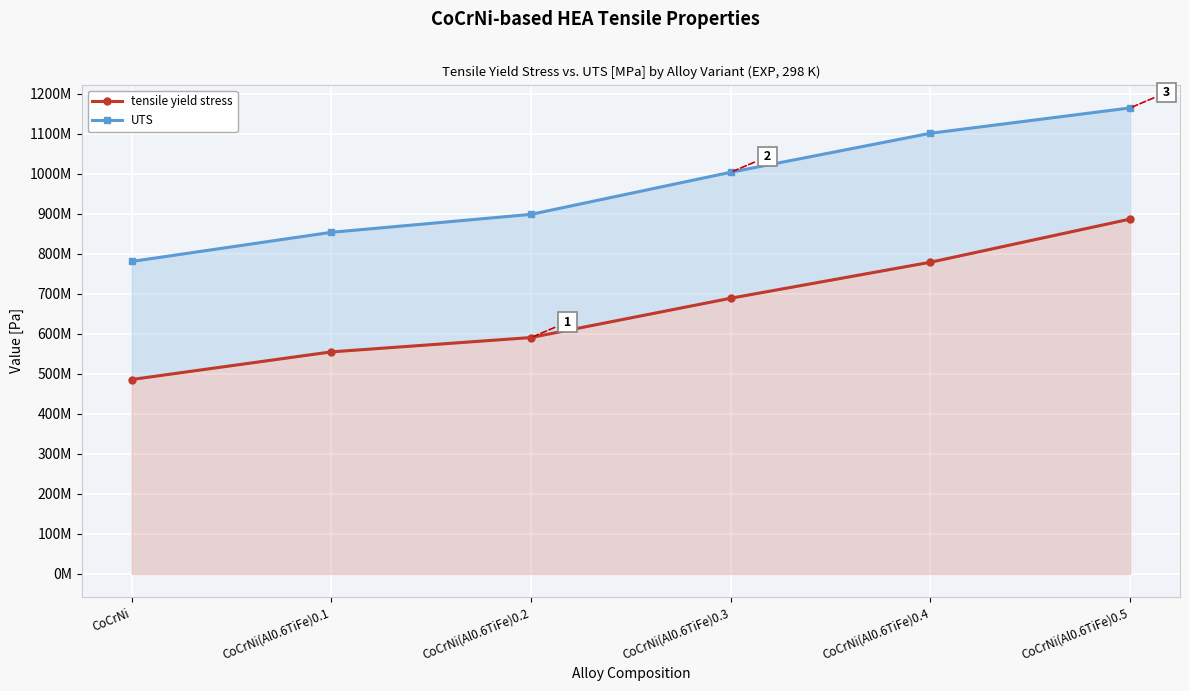

How many categories are shown in the chart?

6